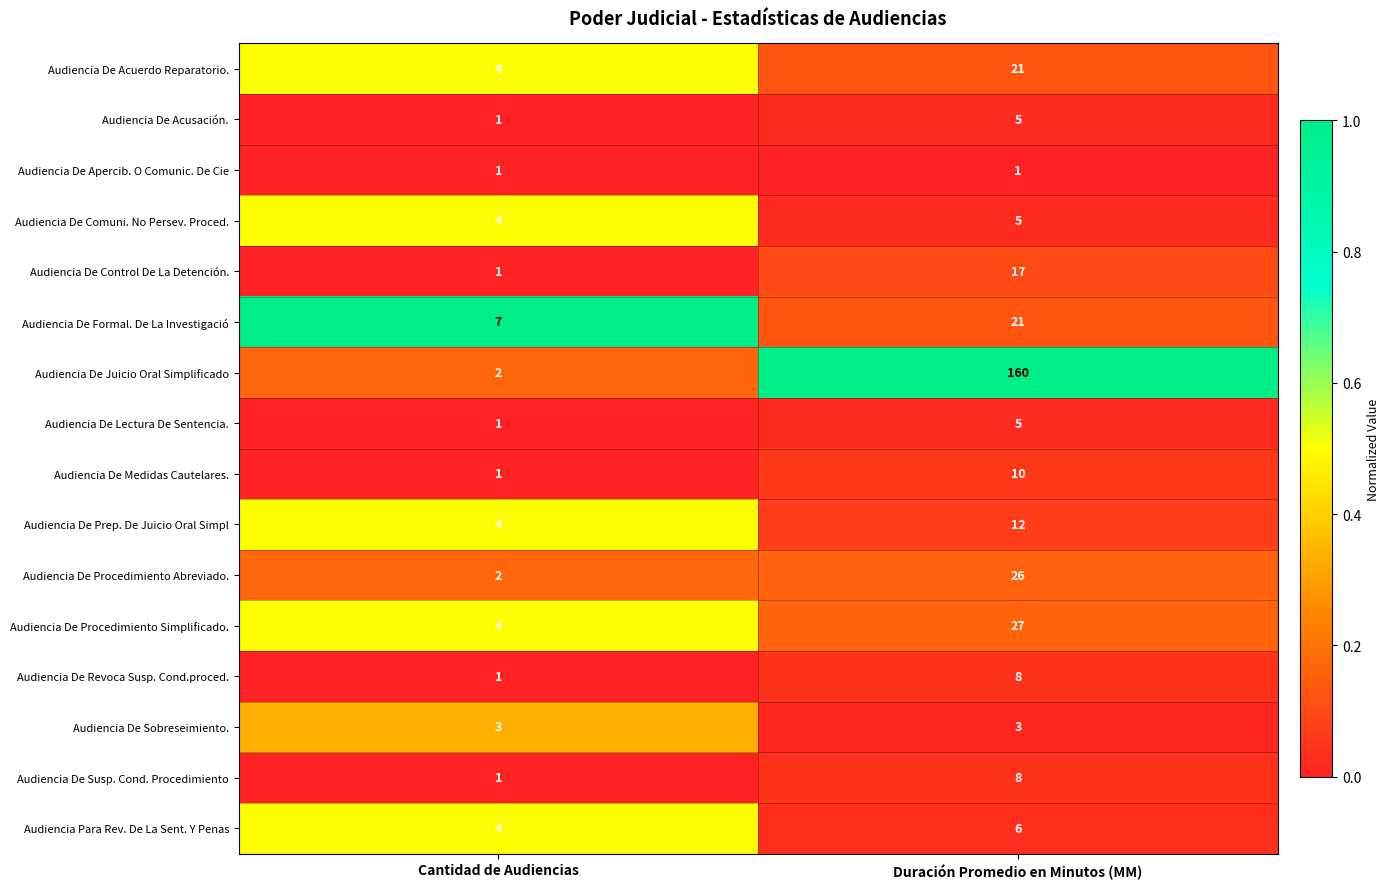

At which category is the sum across all series the highest?

Duración Promedio en Minutos (MM)